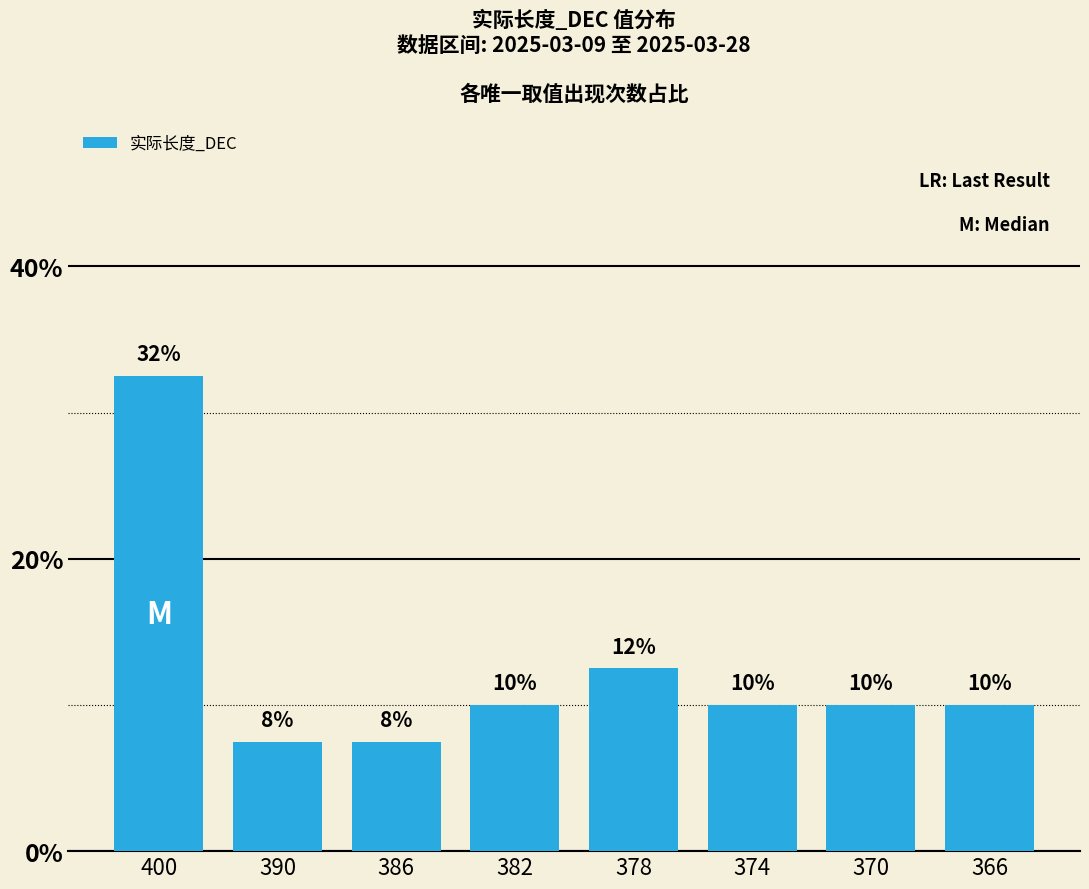

Approximately how many times larger is the value at 378 compared to 374?

1.2